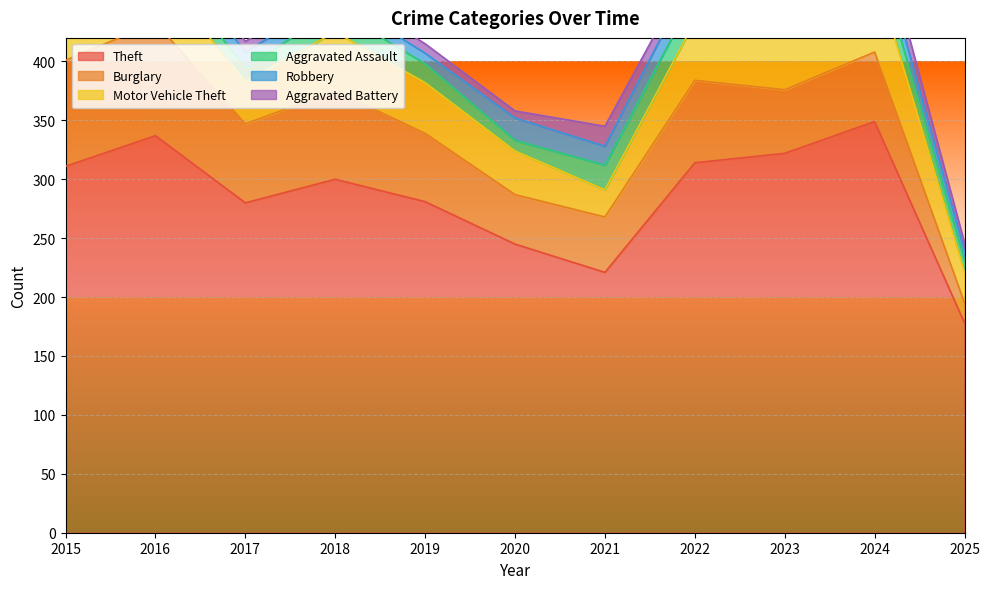

Which label corresponds to the largest value in the chart?

2024